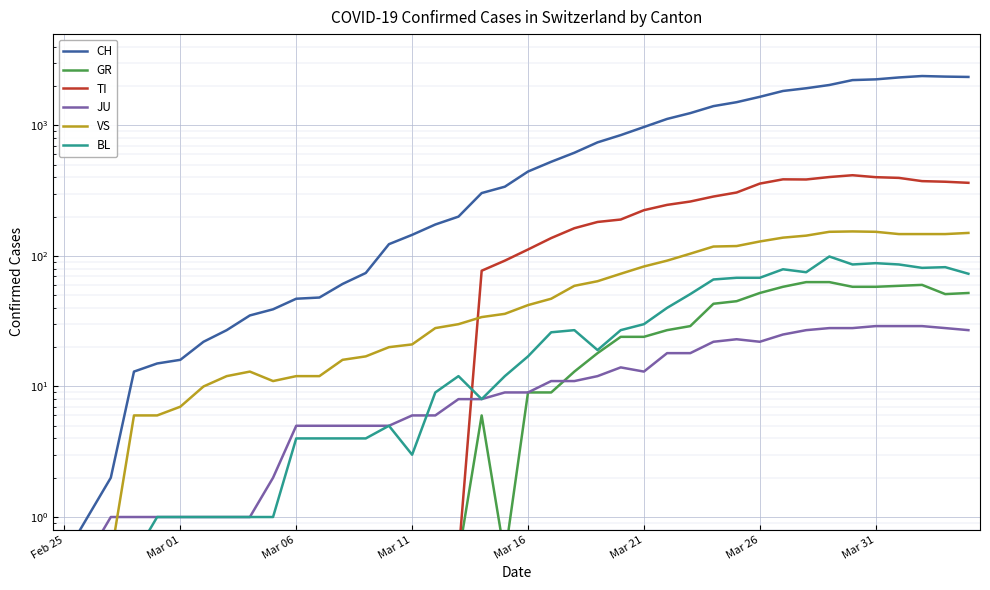

Which series has the largest total across all categories?

CH